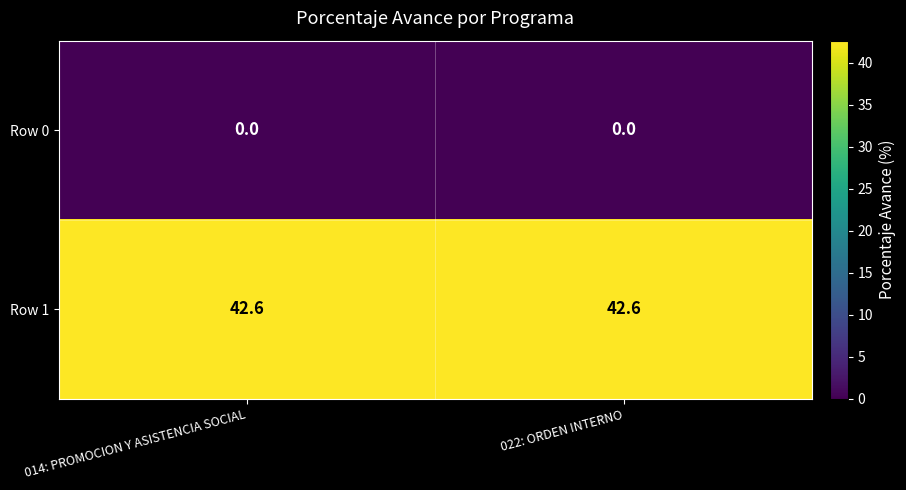

What is the spread (max minus min) of values at 022: ORDEN INTERNO?

42.6